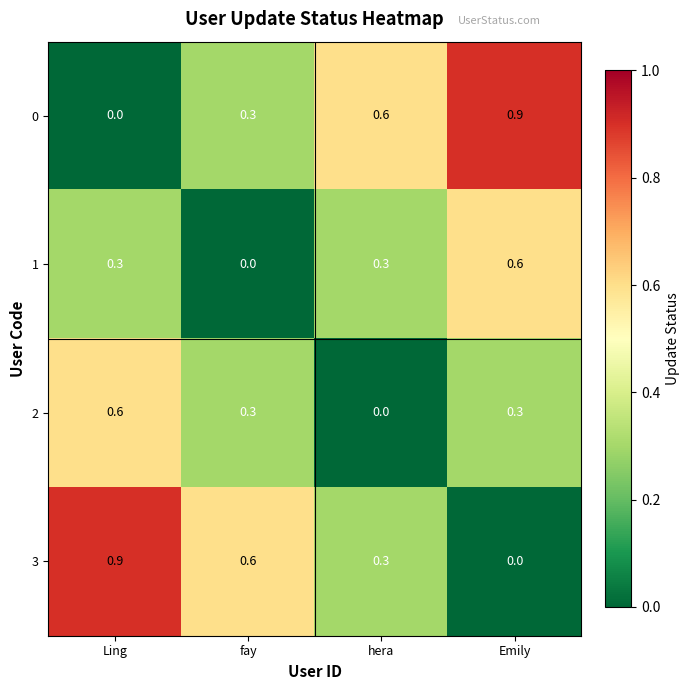

Reading right to left, extract all data points from this chart.

0: 0.9	0.6	0.3	0.0
1: 0.6	0.3	0.0	0.3
2: 0.3	0.0	0.3	0.6
3: 0.0	0.3	0.6	0.9